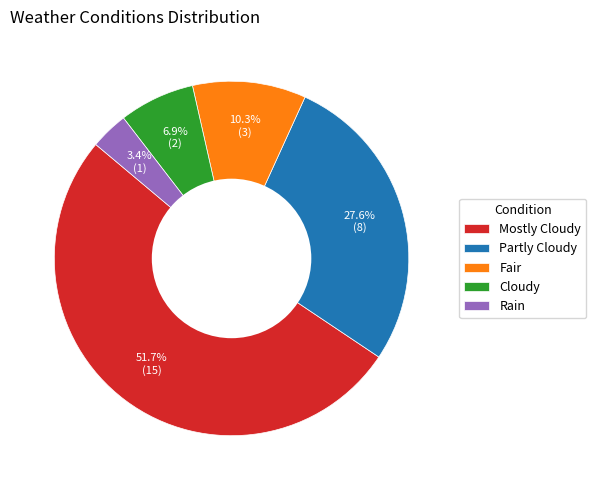

Is there any slice that represents more than half of the pie?

Yes